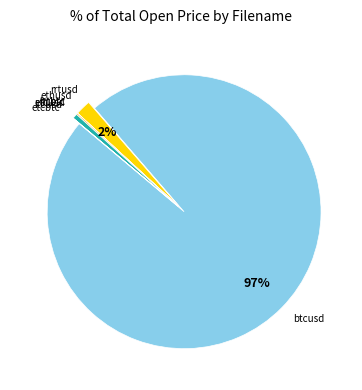

To the nearest percent, what is the average slice percentage?

12%